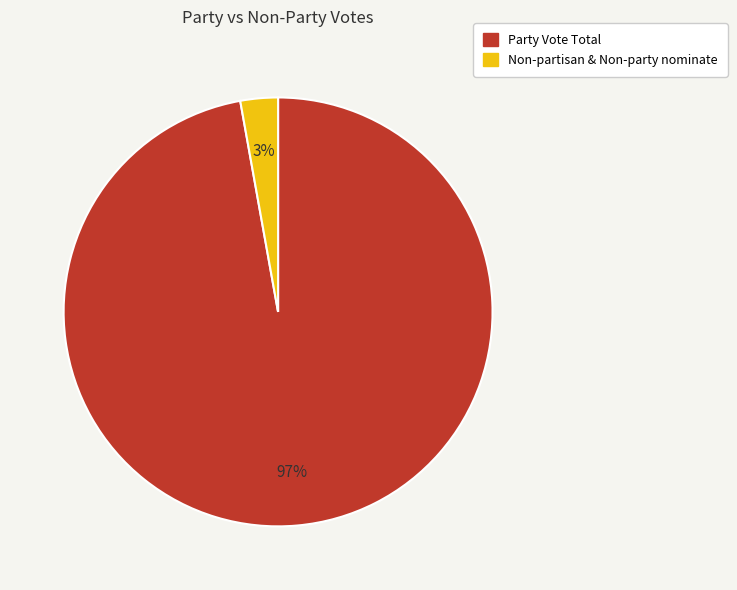

Which category has the smallest portion of the pie?

Non-partisan & Non-party nominate